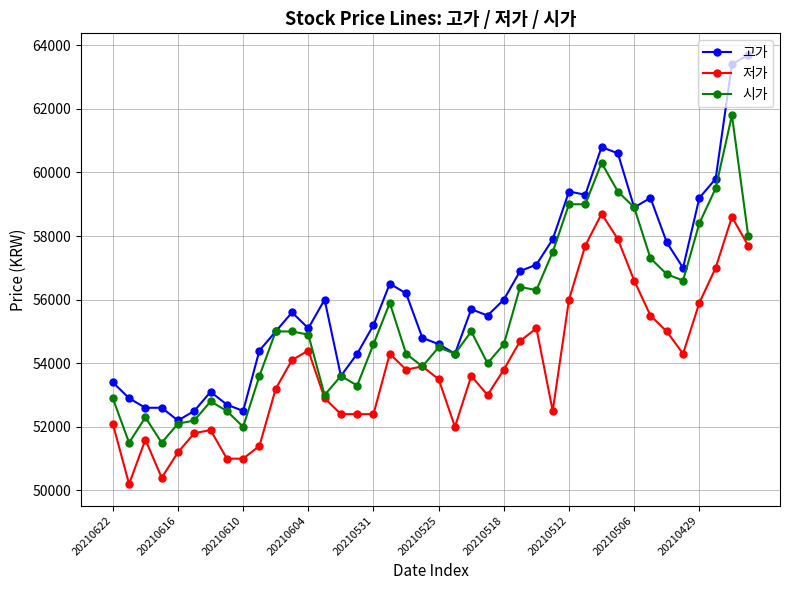

Which series has the largest total across all categories?

고가